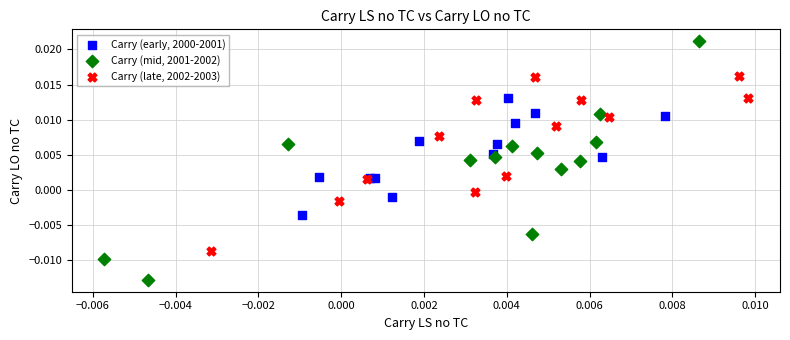

What are all the series names shown in the legend?

Carry (early, 2000-2001), Carry (mid, 2001-2002), Carry (late, 2002-2003)